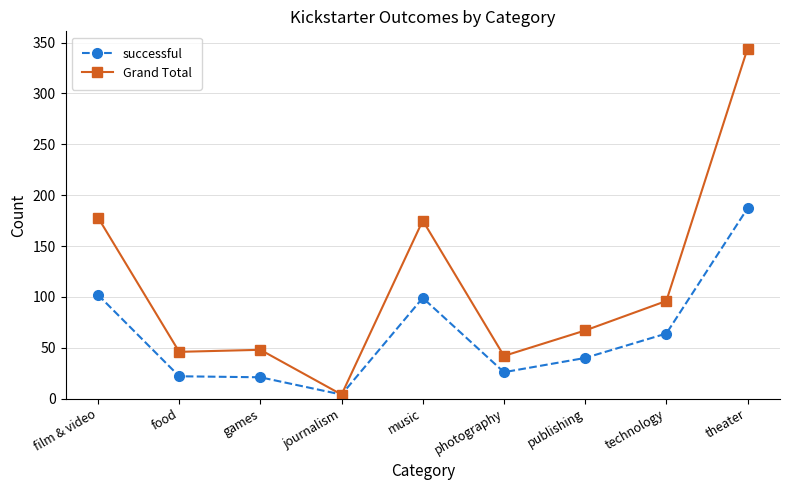

What is the label of the 8th point from the right?

food